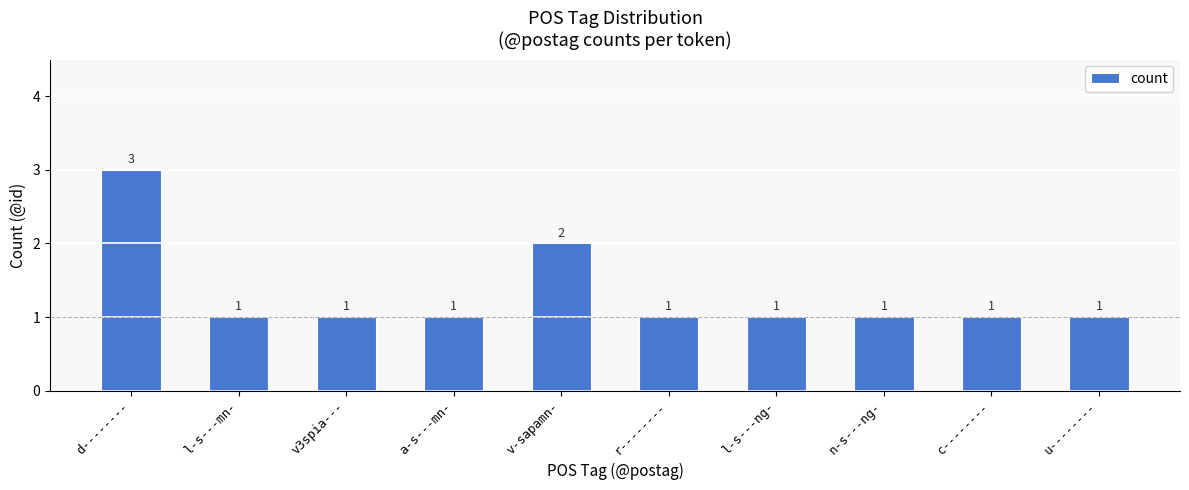

What is the label of the 8th bar from the right?

v3spia---